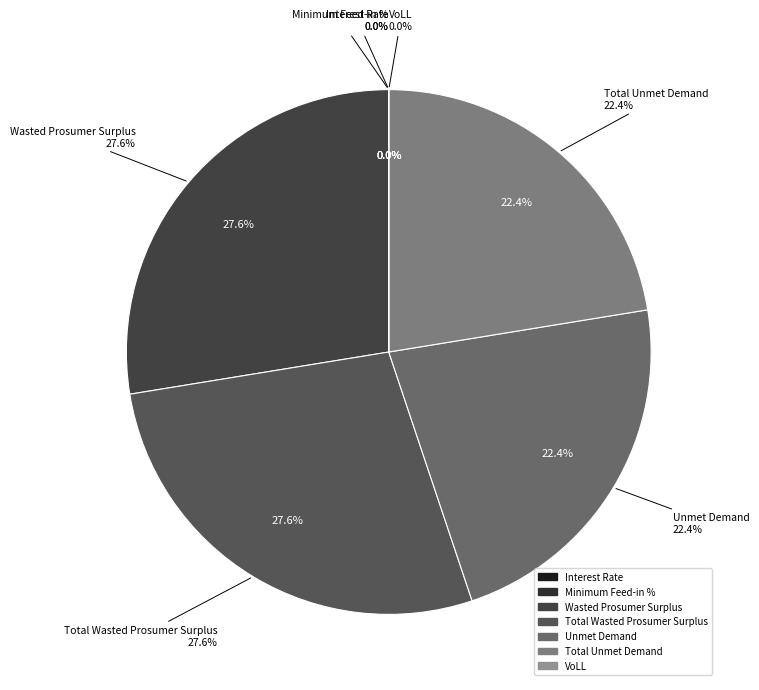

The Total Wasted Prosumer Surplus slice represents 15% of the pie. True or false?

False